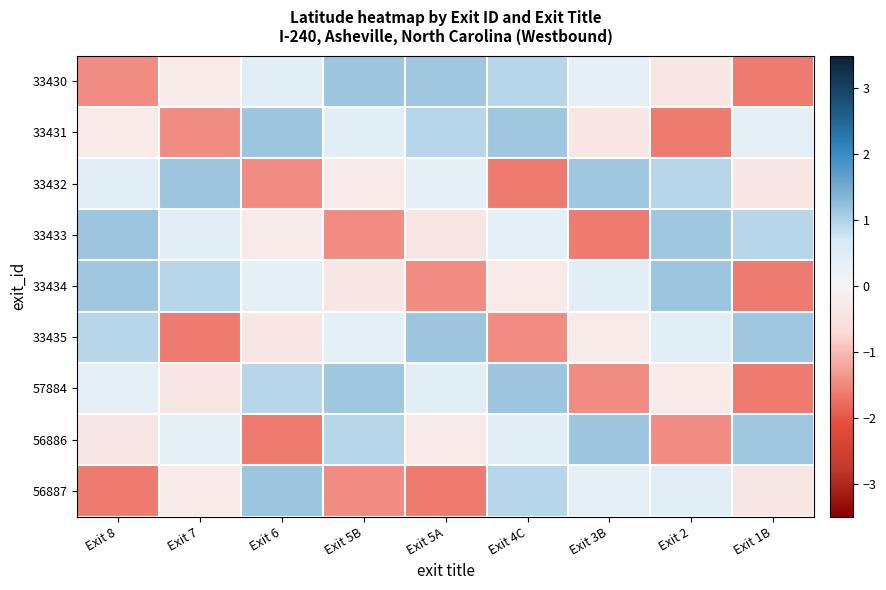

Count the number of categories in the chart.

9